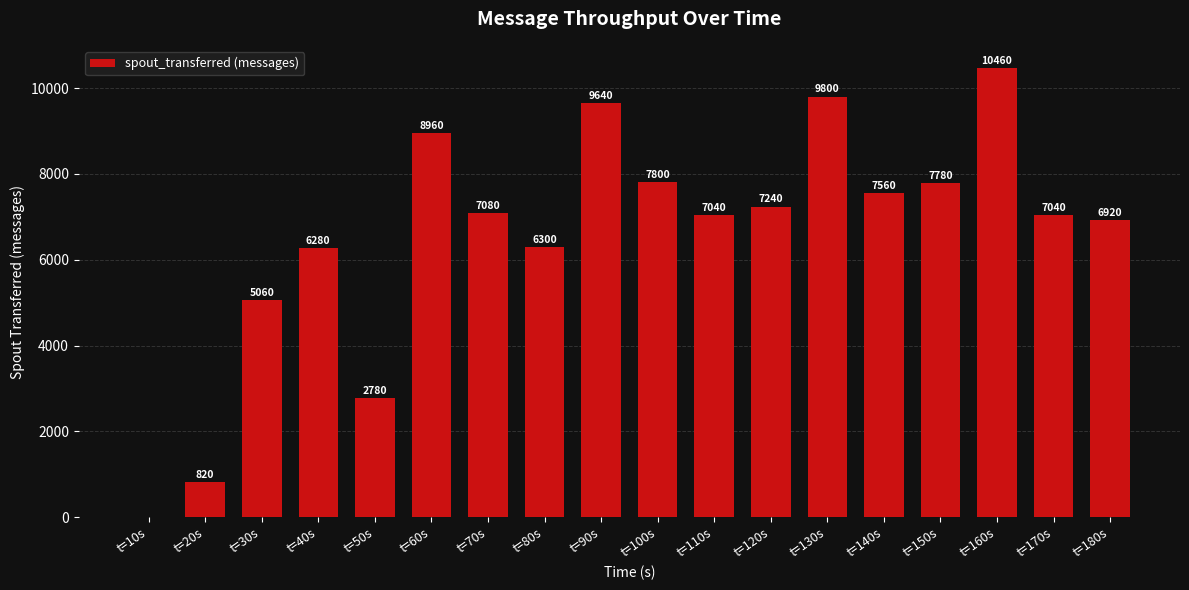

What is the greatest value displayed?

10460